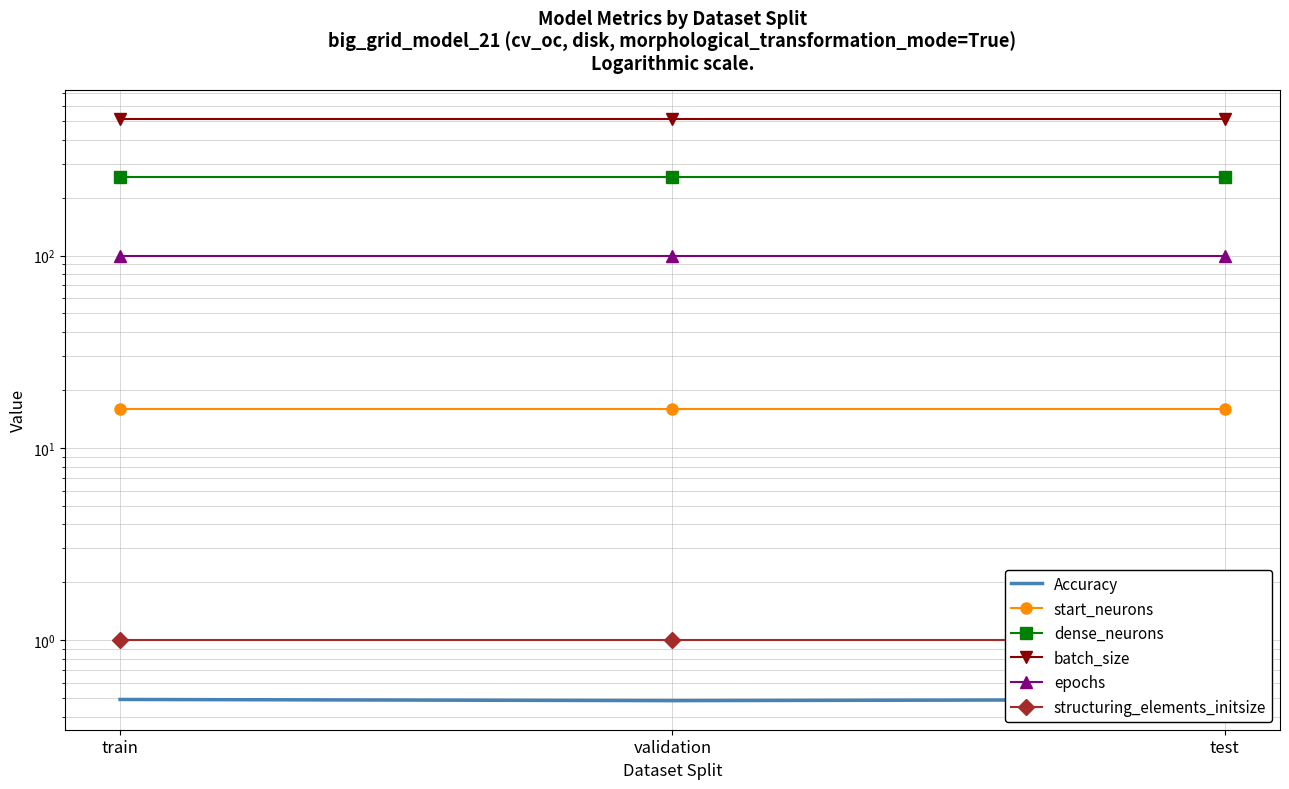

What are all the series names shown in the legend?

Accuracy, start_neurons, dense_neurons, batch_size, epochs, structuring_elements_initsize